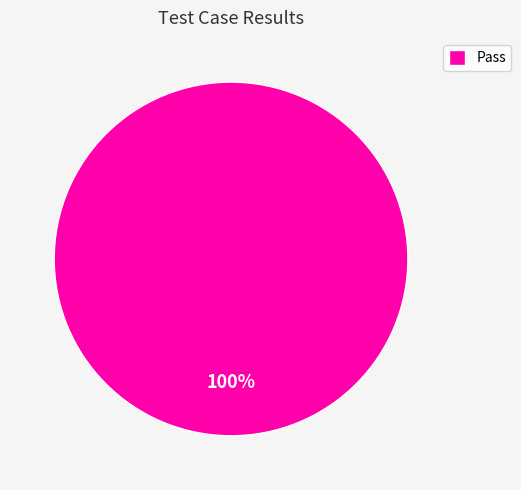

Rank the categories by value from highest to lowest.

Pass